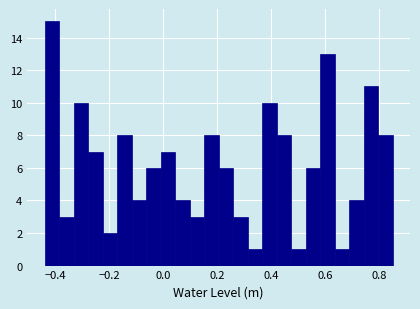

Around what value on the x-axis is the tallest bar? Give the approximate position of its centre, as read against the axis.

-0.42